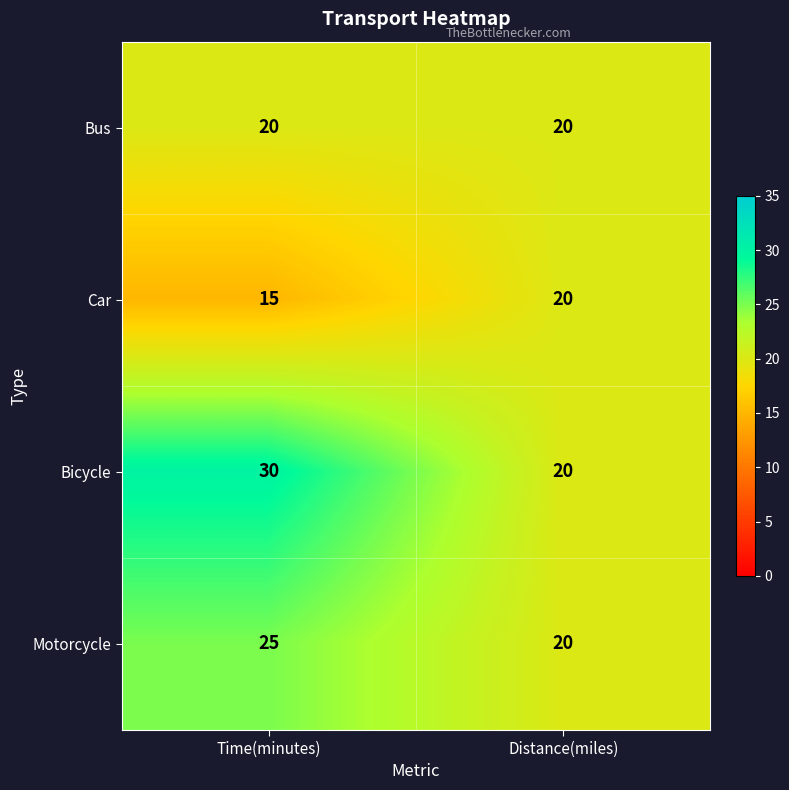

Reading left to right, transcribe all the data shown in this chart.

Bus: 20	20
Car: 15	20
Bicycle: 30	20
Motorcycle: 25	20